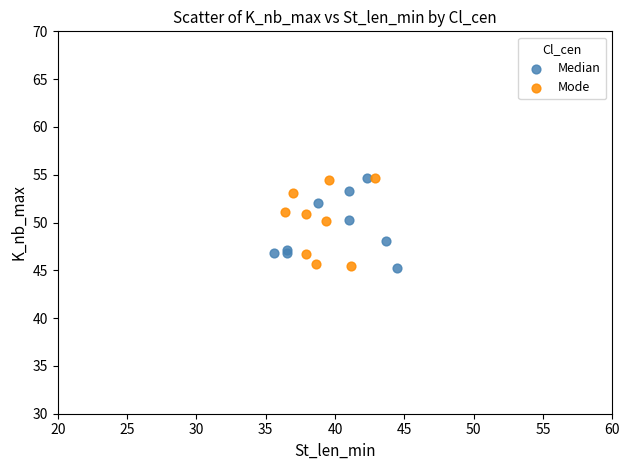

What are all the series names shown in the legend?

Median, Mode